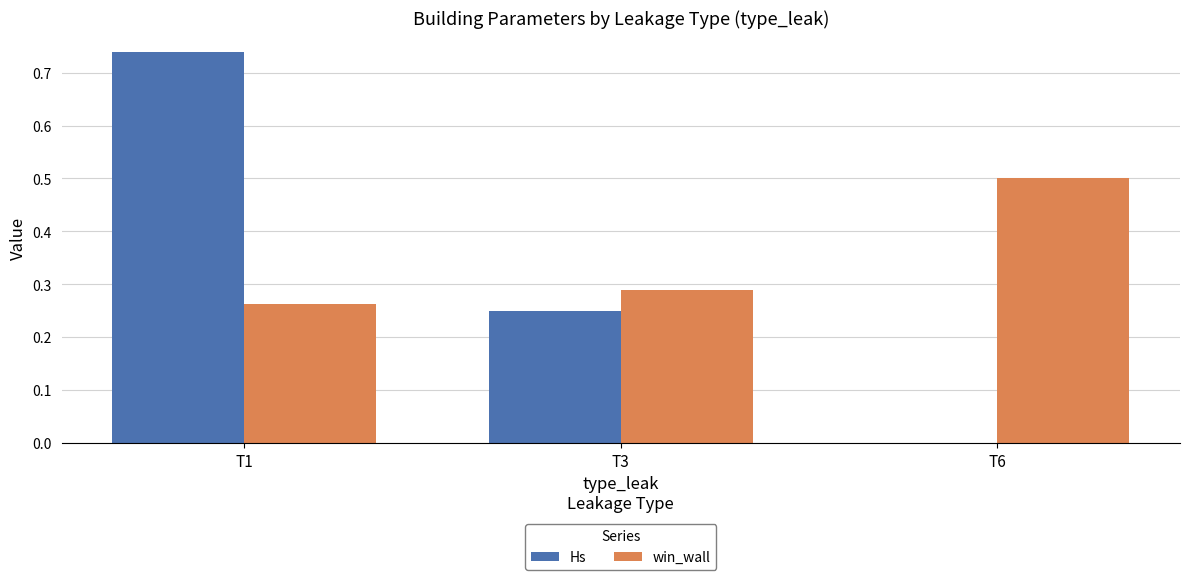

What is the sum of all win_wall values?

1.1